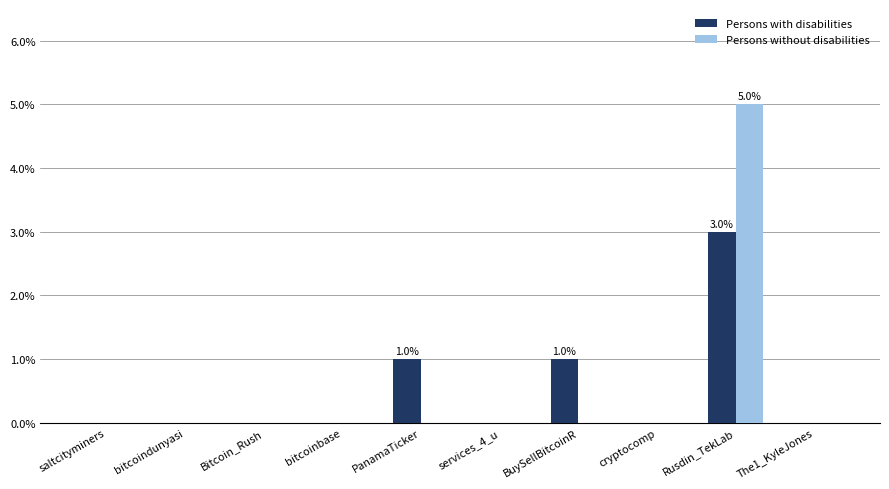

Reading right to left, what are all the values shown in this chart?

Persons with disabilities: 0	3	0	1	0	1	0	0	0	0
Persons without disabilities: 0	5	0	0	0	0	0	0	0	0